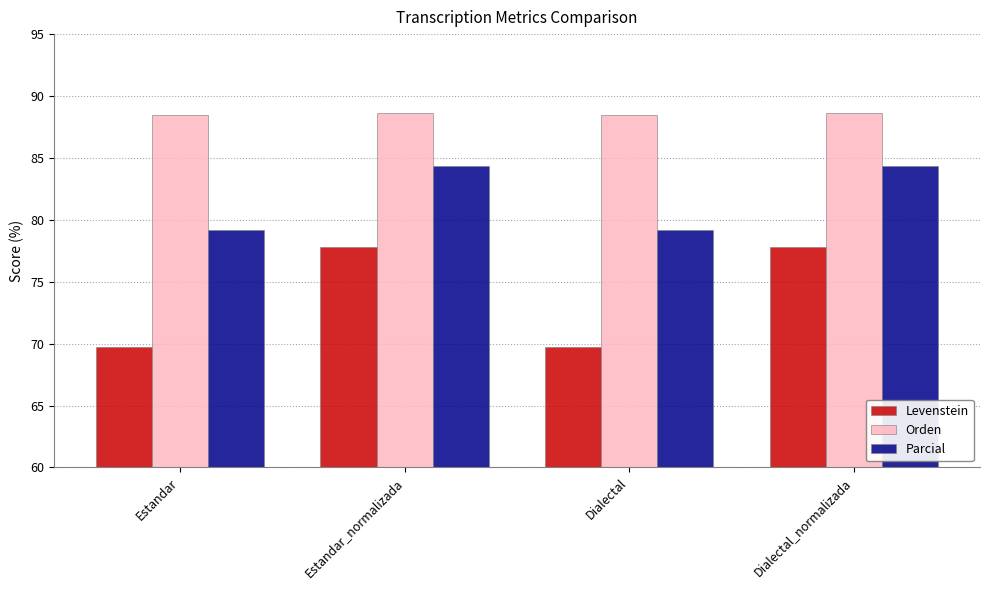

Which series has the largest total across all categories?

Orden